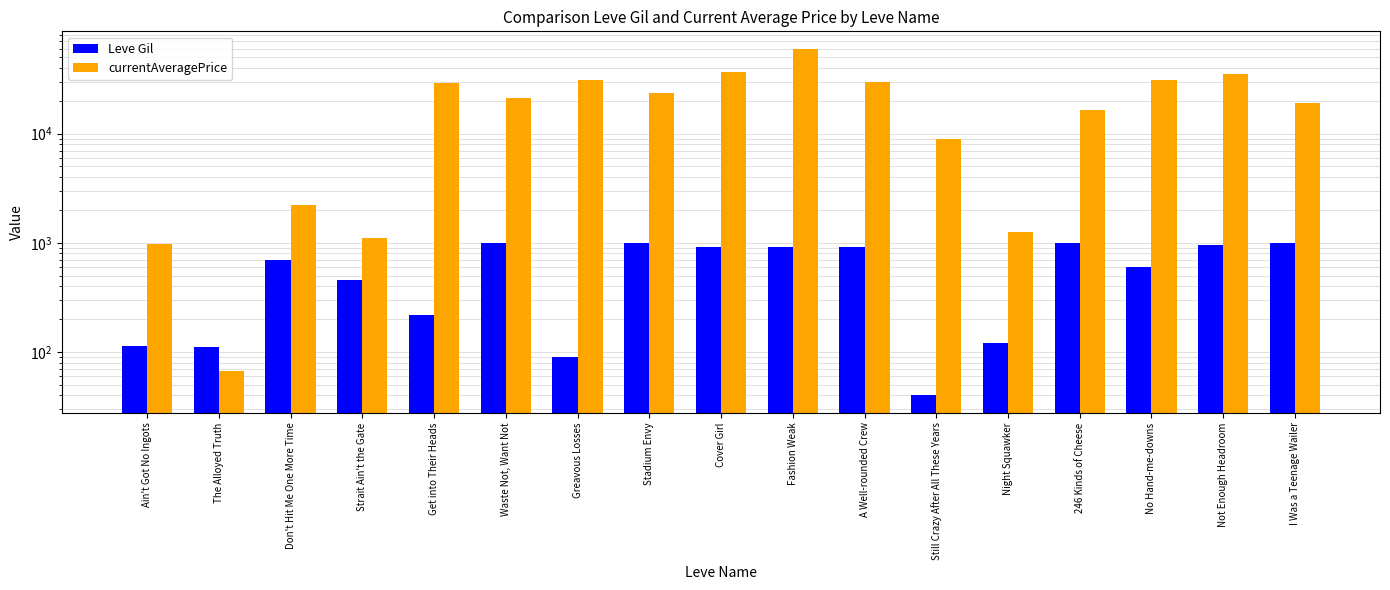

Is it true that Leve Gil equals 45.2 at The Alloyed Truth?

False